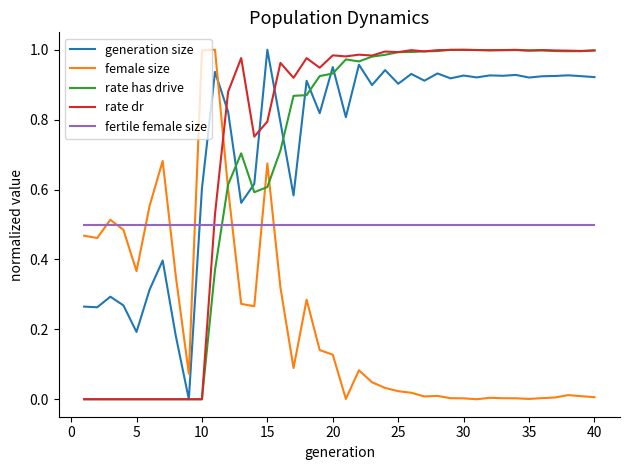

How many times do rate has drive and fertile female size cross each other?

1